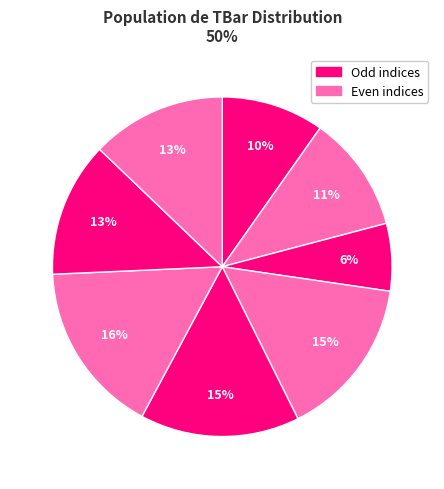

Count the number of slices in the pie.

8